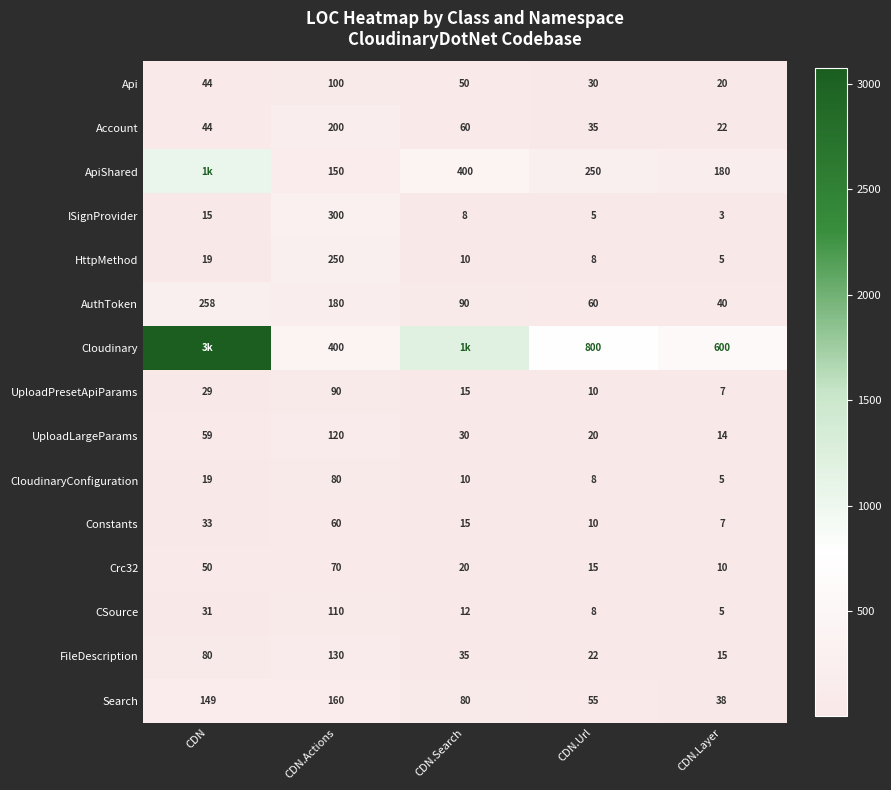

Which label corresponds to the largest value in the chart?

CDN